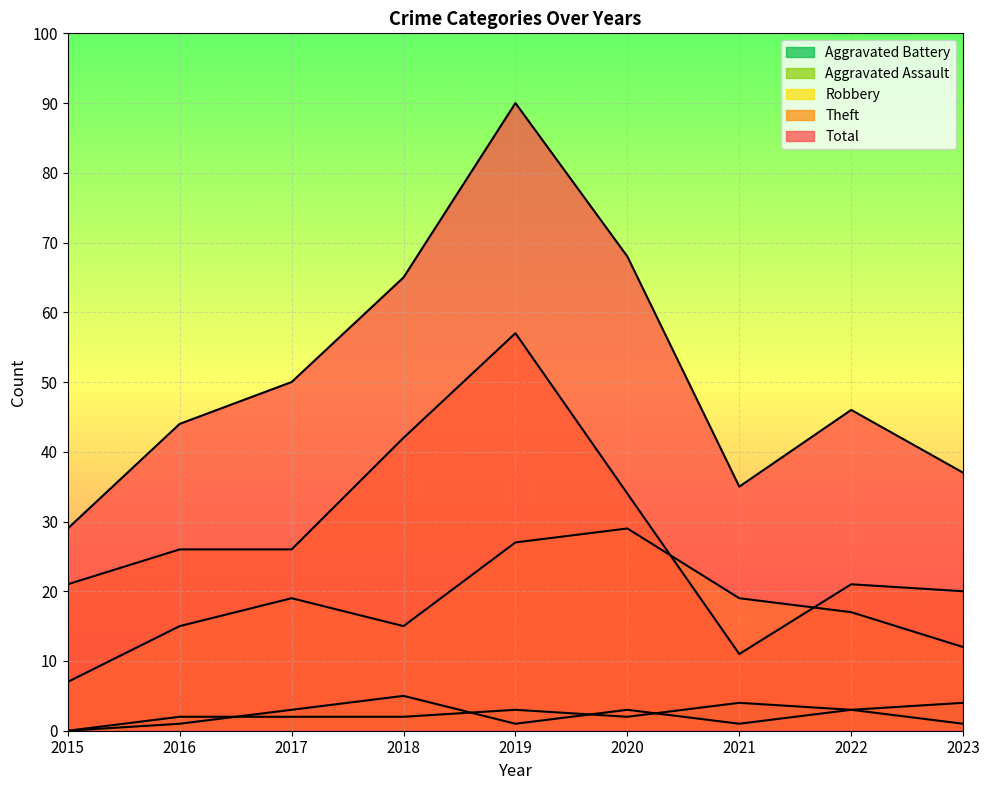

What is the lowest value of the Total series?

29